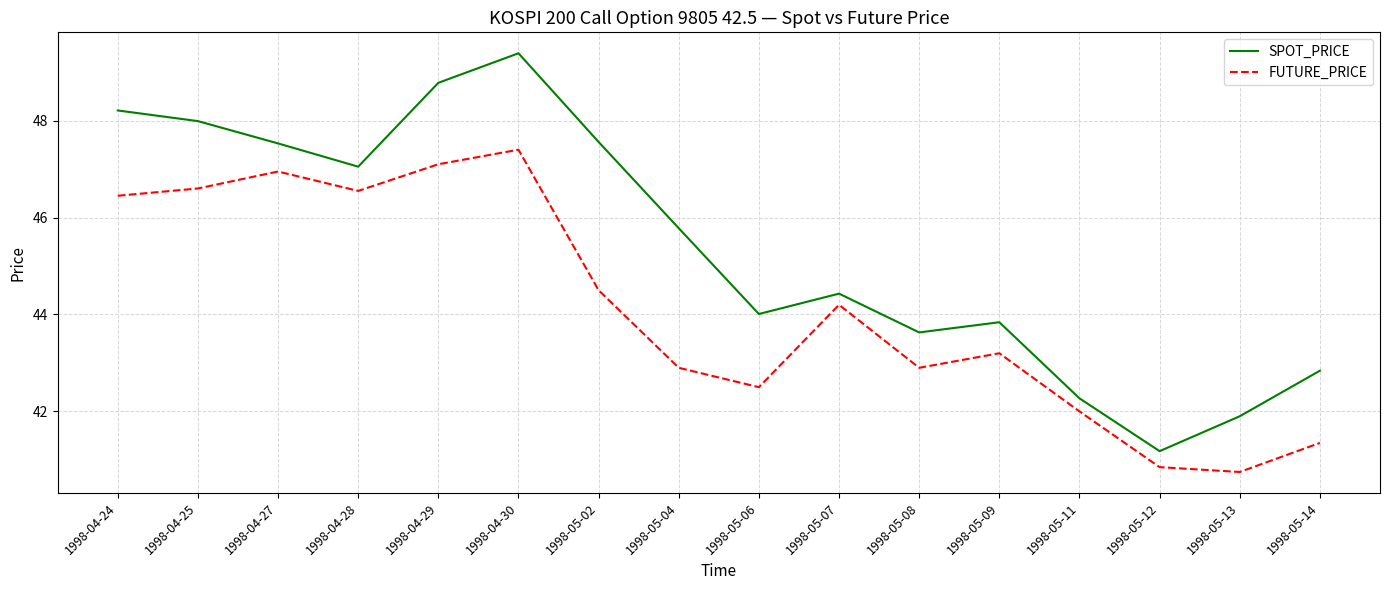

True or false: SPOT_PRICE and FUTURE_PRICE cross at least once.

False